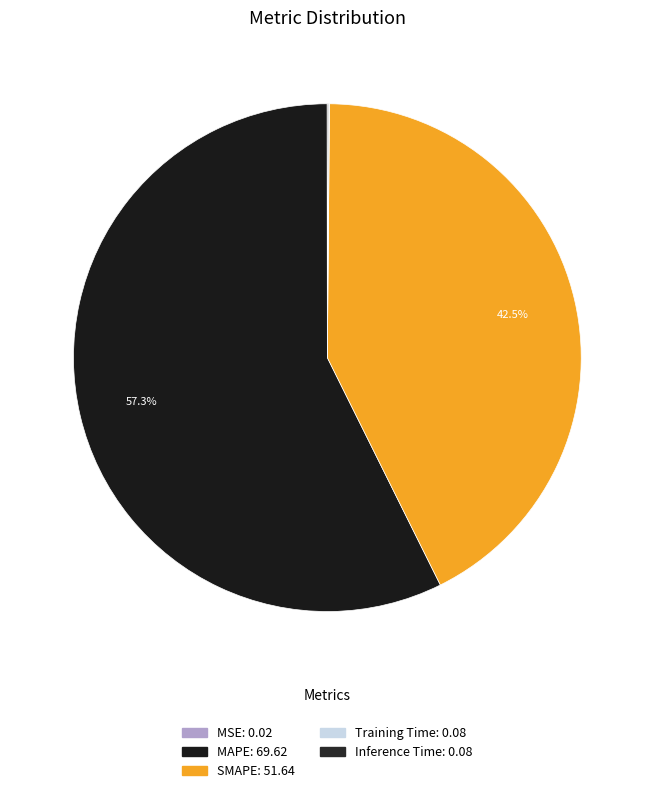

Combined, what portion of the pie is SMAPE and MAPE?

99.9%